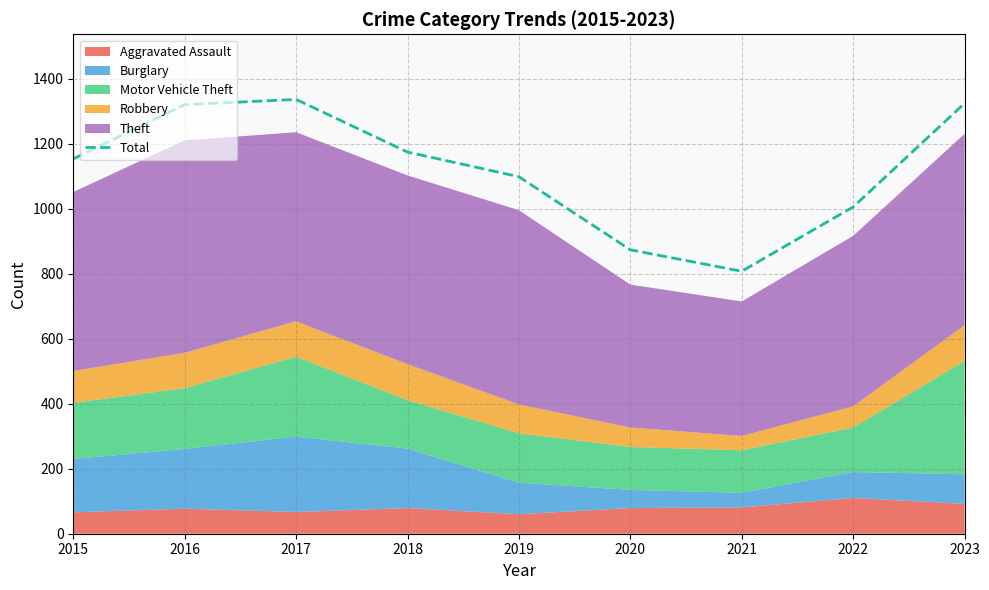

Where is Total nearest to the value 1072?

2019